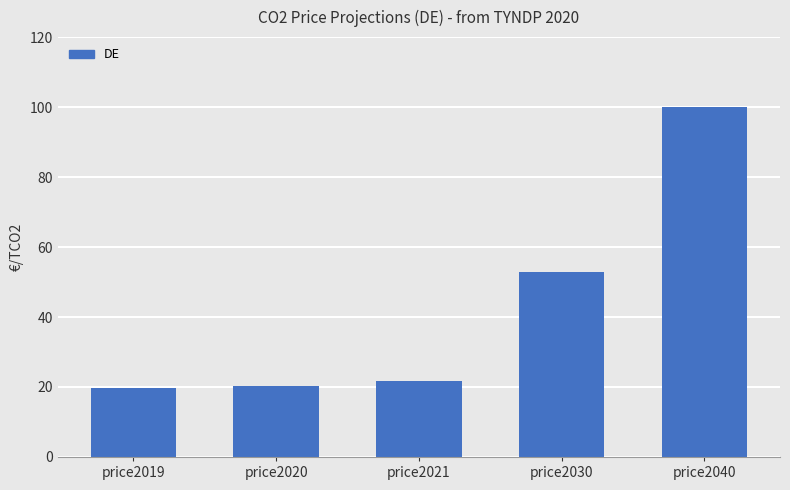

What is the maximum value shown in the chart?

100.0